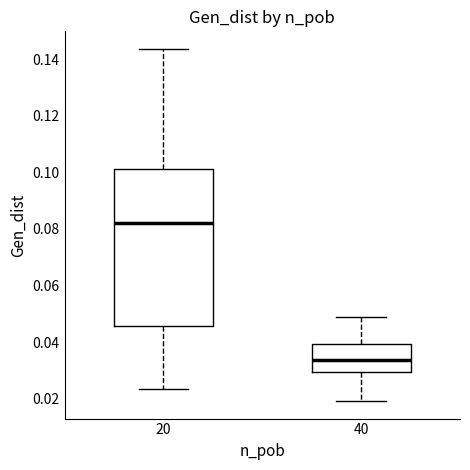

Where does the upper whisker of the box at x = 40 end on the y-axis? The values are not printed on the chart, so give them approximately, as read against the axis.

0.050